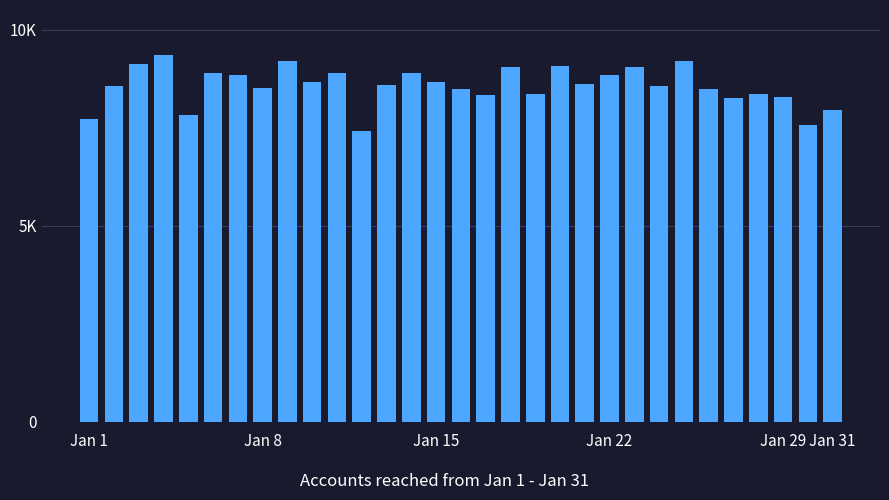

Does the chart contain any negative values?

No